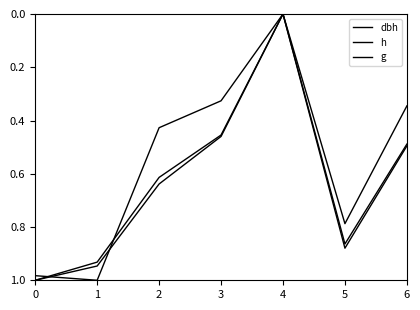

Is this an area chart (filled region under the line)?

No